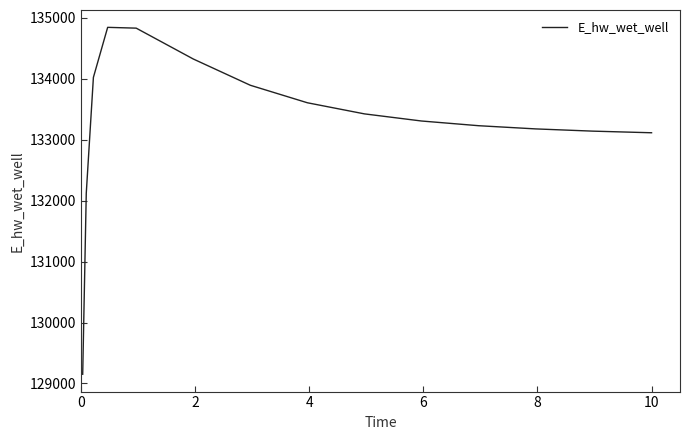

What is the greatest value displayed?

134845.7